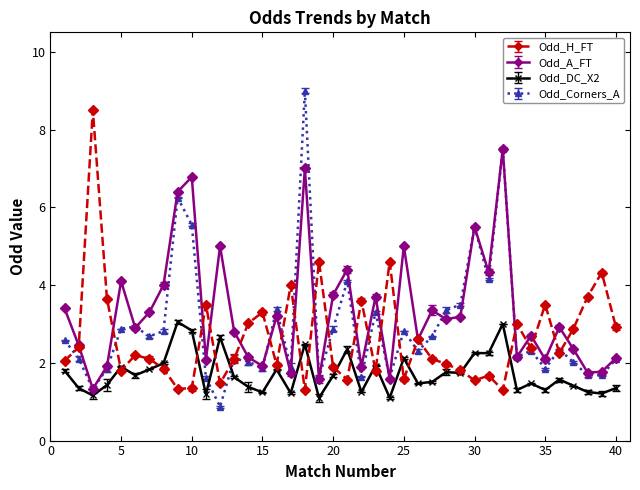

Reading right to left, what are all the values shown in this chart?

Odd_H_FT: 40=2.9	39=4.3	38=3.7	37=2.9	36=2.2	35=3.5	34=2.4	33=3.0	32=1.3	31=1.7	30=1.6	29=1.8	28=2.0	27=2.1	26=2.6	25=1.6	24=4.6	23=1.8	22=3.6	21=1.6	20=1.9	19=4.6	18=1.3	17=4.0	16=1.9	15=3.3	14=3.0	13=2.1	12=1.5	11=3.5	10=1.4	9=1.3	8=1.9	7=2.1	6=2.2	5=1.8	4=3.6	3=8.5	2=2.4	1=2.0
Odd_A_FT: 40=2.1	39=1.8	38=1.8	37=2.4	36=2.9	35=2.1	34=2.7	33=2.1	32=7.5	31=4.3	30=5.5	29=3.2	28=3.1	27=3.4	26=2.6	25=5.0	24=1.6	23=3.7	22=1.9	21=4.4	20=3.8	19=1.6	18=7.0	17=1.7	16=3.2	15=1.9	14=2.1	13=2.8	12=5.0	11=2.1	10=6.8	9=6.4	8=4.0	7=3.3	6=2.9	5=4.1	4=1.9	3=1.3	2=2.5	1=3.4
Odd_DC_X2: 40=1.4	39=1.2	38=1.2	37=1.4	36=1.6	35=1.3	34=1.5	33=1.3	32=3.0	31=2.2	30=2.2	29=1.7	28=1.8	27=1.5	26=1.5	25=2.1	24=1.1	23=1.9	22=1.2	21=2.4	20=1.7	19=1.1	18=2.5	17=1.2	16=1.8	15=1.2	14=1.4	13=1.6	12=2.7	11=1.2	10=2.8	9=3.0	8=2.0	7=1.8	6=1.7	5=1.9	4=1.4	3=1.2	2=1.4	1=1.8
Odd_Corners_A: 40=2.1	39=1.7	38=1.7	37=2.0	36=2.3	35=1.9	34=2.3	33=2.1	32=7.5	31=4.2	30=5.5	29=3.5	28=3.4	27=2.7	26=2.3	25=2.8	24=1.6	23=3.3	22=1.6	21=4.1	20=2.9	19=1.6	18=9.0	17=1.9	16=3.4	15=1.9	14=2.0	13=2.1	12=0.9	11=1.6	10=5.5	9=6.2	8=2.8	7=2.7	6=2.9	5=2.9	4=1.9	3=1.3	2=2.1	1=2.6